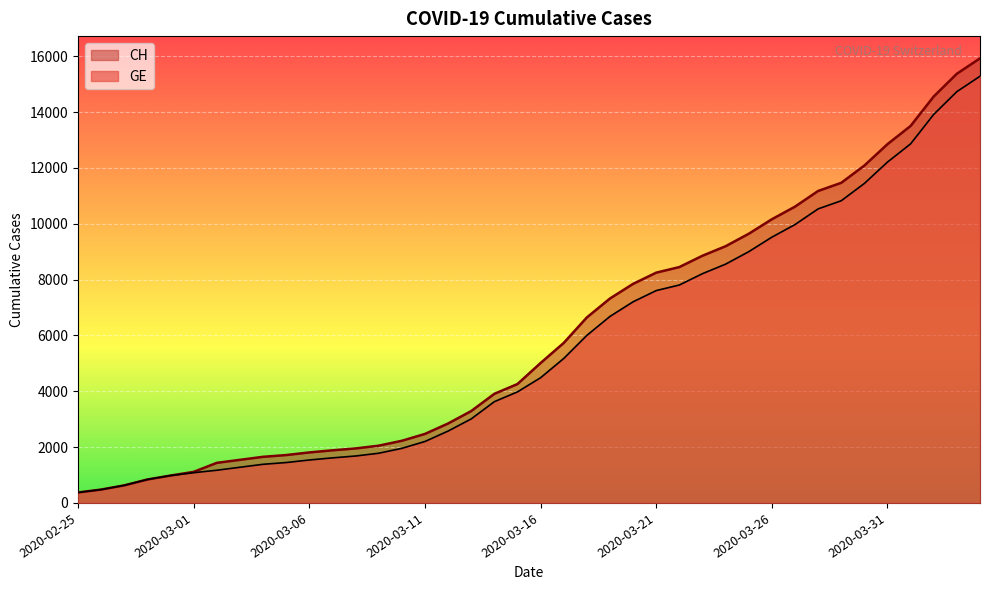

Where does the CH series first go above 5012?

2020-03-17